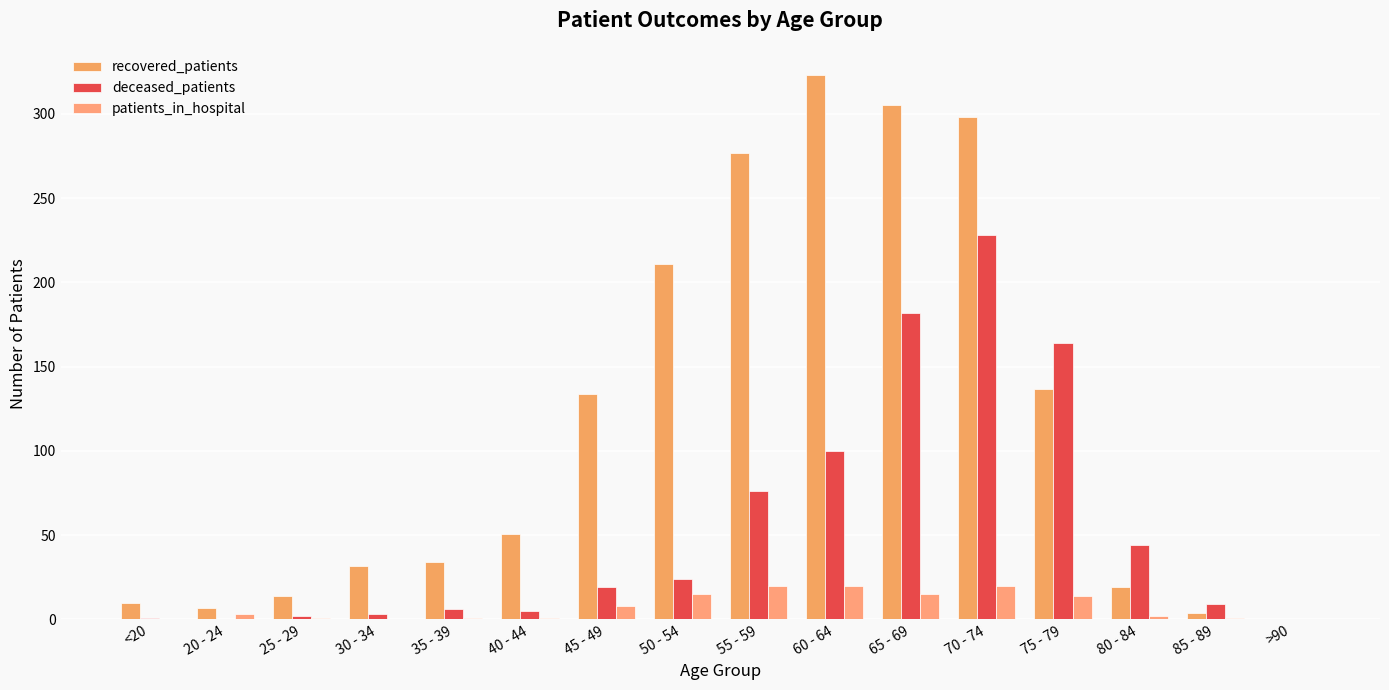

At which category is the sum across all series the highest?

70 - 74